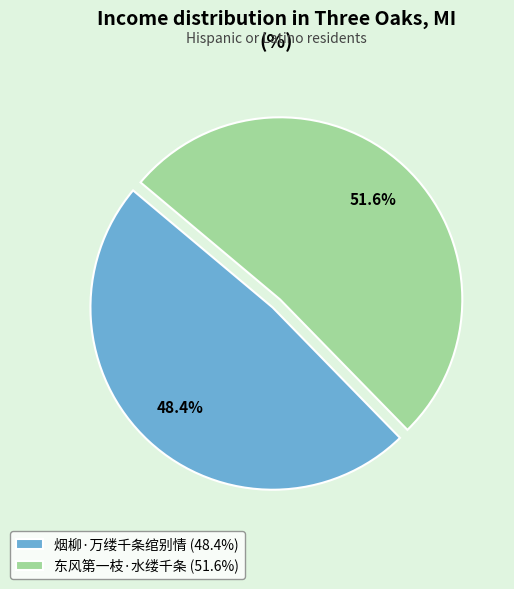

What percentage is the 东风第一枝·水缕千条 slice, to the nearest percent?

52%